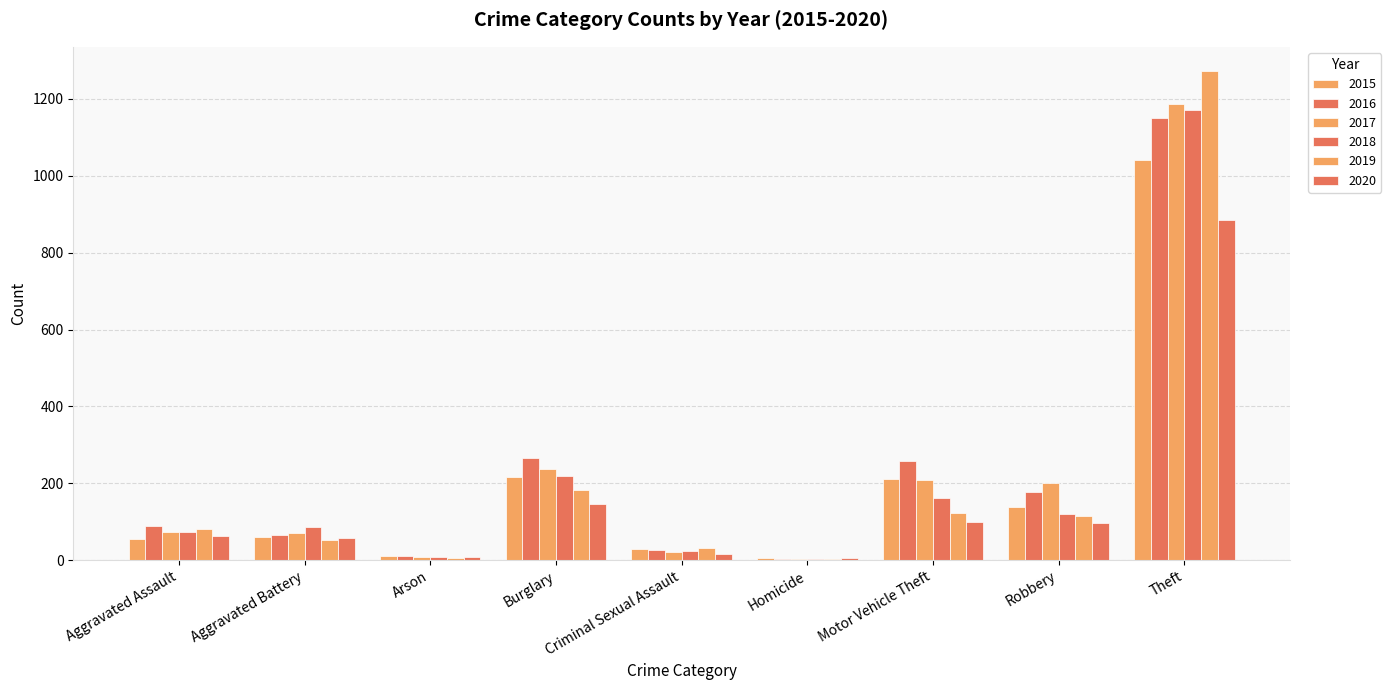

Are the bars horizontal?

No